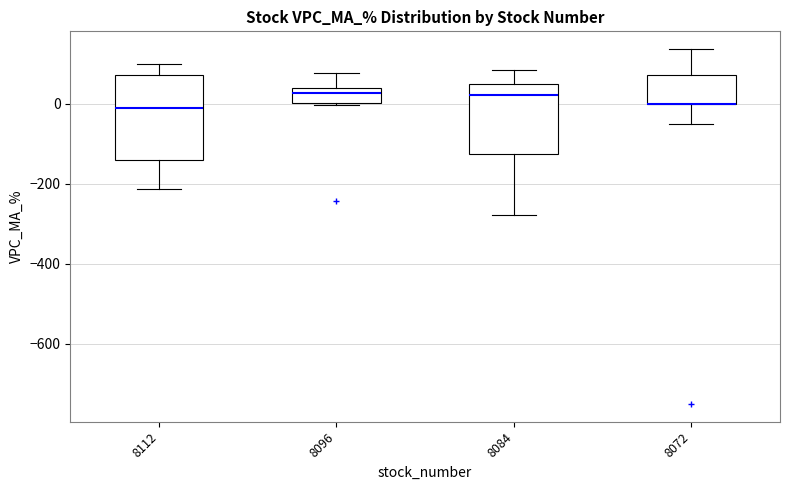

Reading left to right, transcribe this box plot: for each box, give where its median line is, the range the box spans, and where its two whiskers end, as read against the y-axis. The values are not printed on the chart, so give them approximately, as read against the axis.

8112: median -20, box -140 to 80, whiskers -220 to 100
8096: median 20, box 0 to 40, whiskers 0 to 80
8084: median 20, box -120 to 40, whiskers -280 to 80
8072: median 0 (drawn on the box's lower edge), box 0 to 80, whiskers -60 to 140